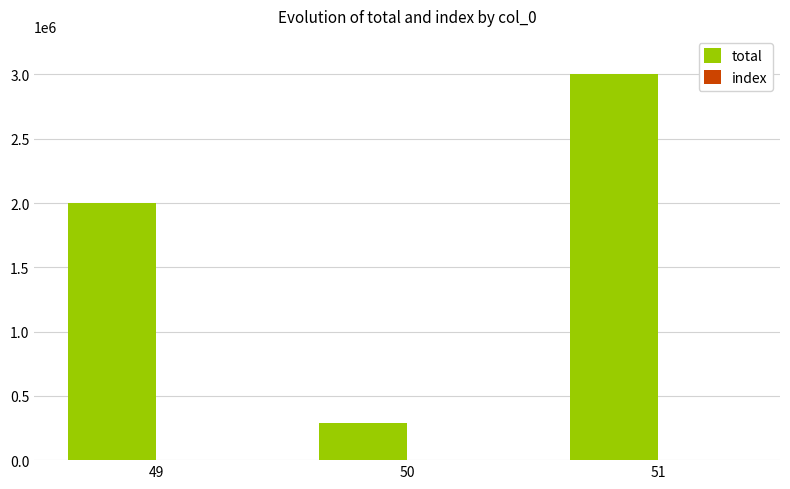

Between 49 and 50, which series saw the biggest shift?

total